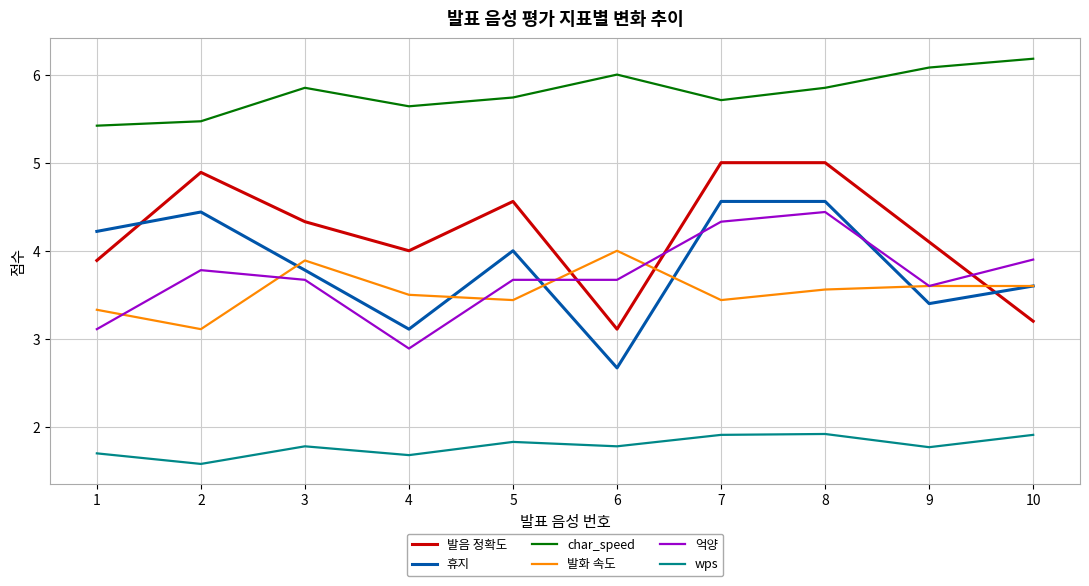

Is it true that char_speed equals 7.5 at 4?

False